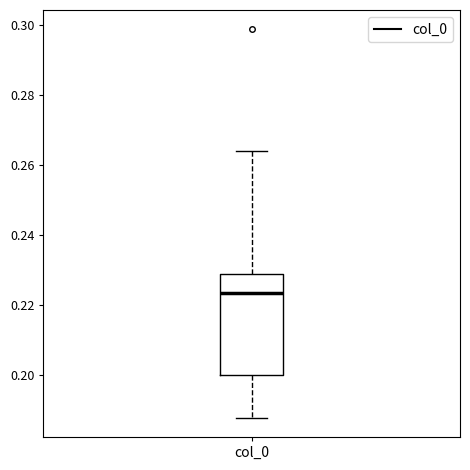

Transcribe this box plot: give where the median line is, the range the box spans, and where the two whiskers end, as read against the y-axis. The values are not printed on the chart, so give them approximately, as read against the axis.

median 0.224, box 0.200 to 0.228, whiskers 0.188 to 0.264